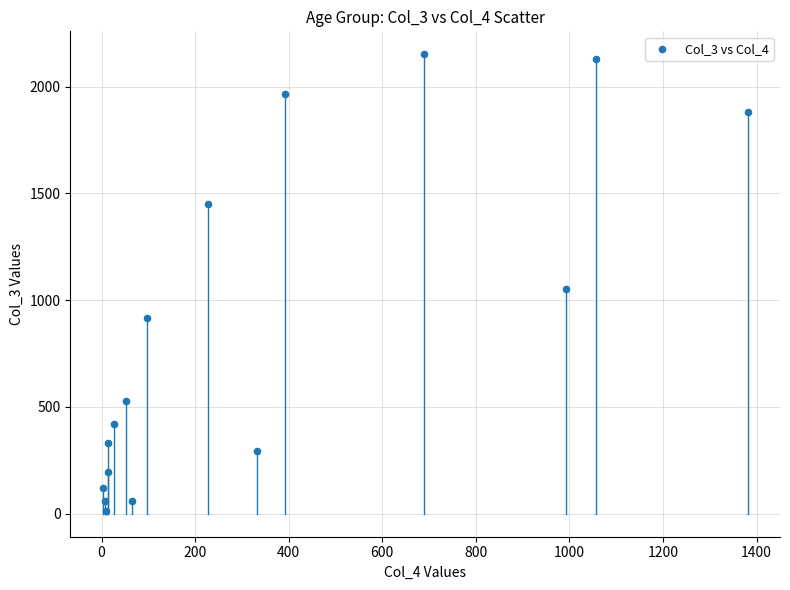

What Y value in the scatter plot is closest to 1083?

1053